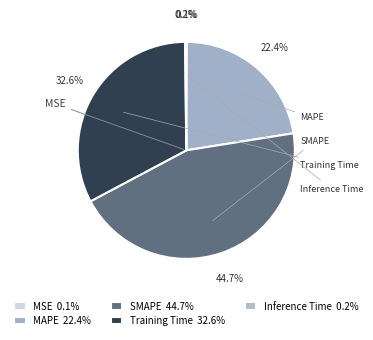

Which category has the biggest portion of the pie?

SMAPE